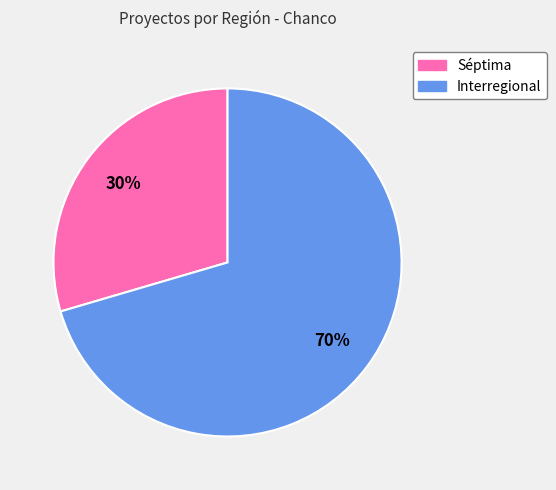

Which slice is the smallest?

Séptima